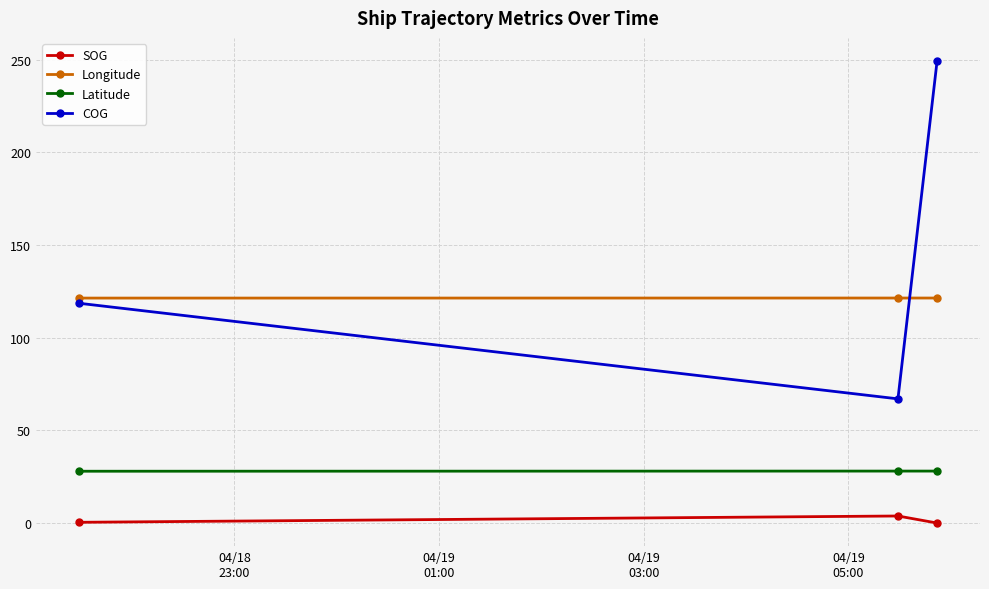

What are all the series names shown in the legend?

SOG, Longitude, Latitude, COG